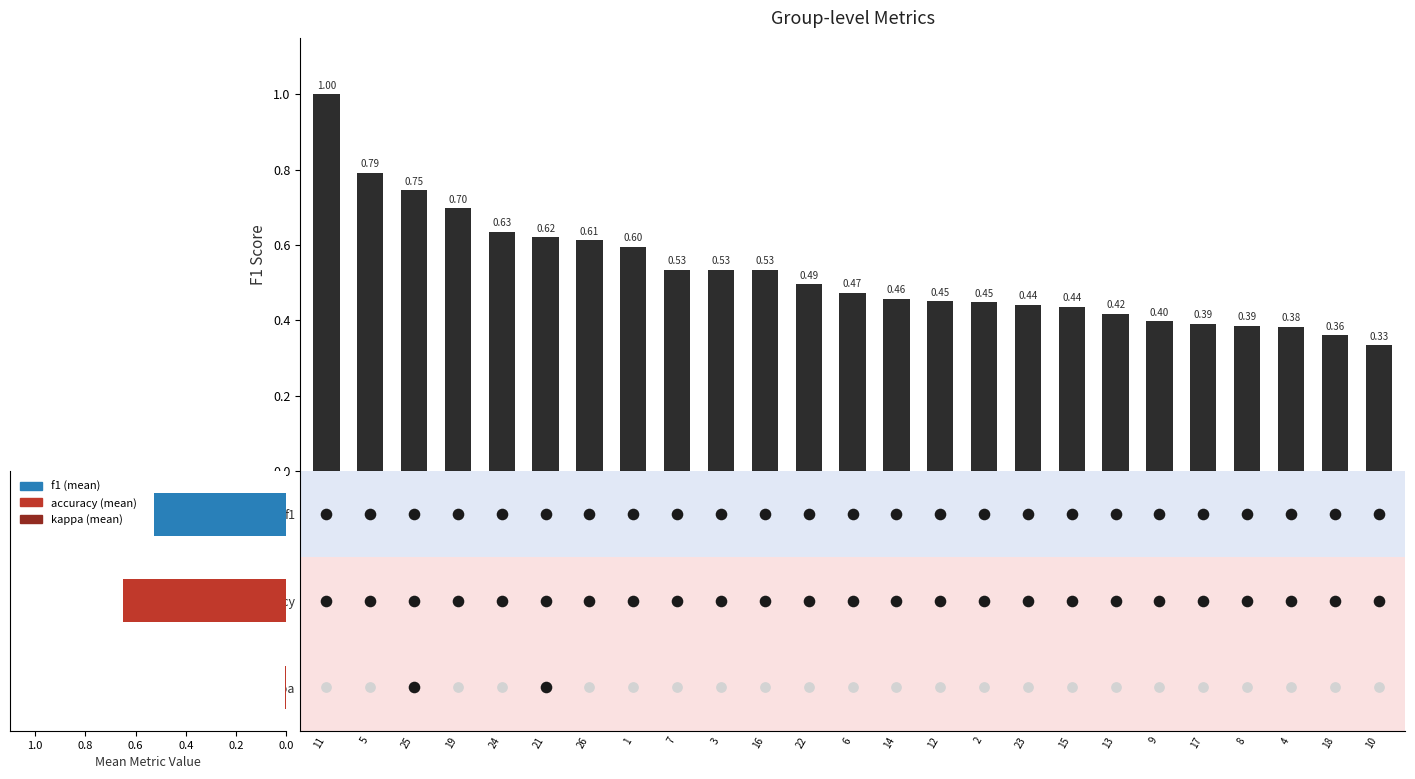

Between 26 and 21, which is larger?

21